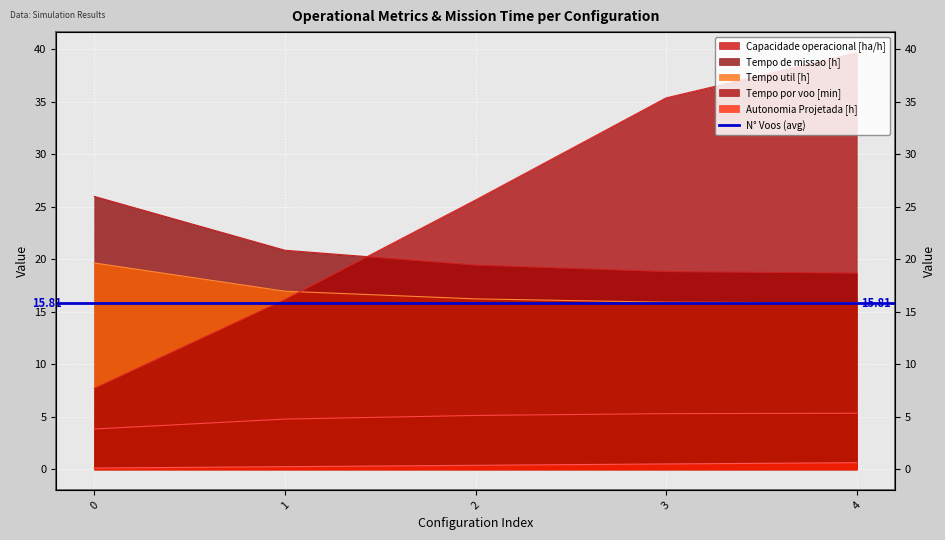

Reading left to right, extract all data points from this chart.

Capacidade operacional [ha/h]: 3.8	4.8	5.1	5.3	5.3
Tempo de missao [h]: 26.0	20.9	19.5	18.8	18.7
Tempo util [h]: 19.7	17.0	16.2	15.9	15.9
Tempo por voo [min]: 7.7	16.2	25.6	35.4	39.7
Autonomia Projetada [h]: 0.1	0.3	0.4	0.5	0.6